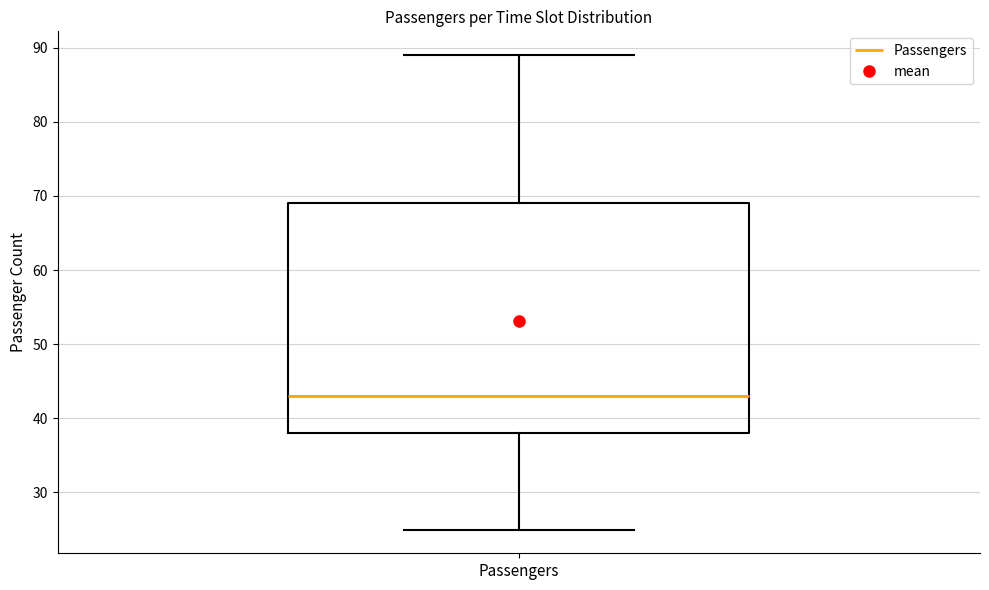

Transcribe this box plot: give where the median line is, the range the box spans, and where the two whiskers end, as read against the y-axis. The values are not printed on the chart, so give them approximately, as read against the axis.

median 43, box 38 to 69, whiskers 25 to 89